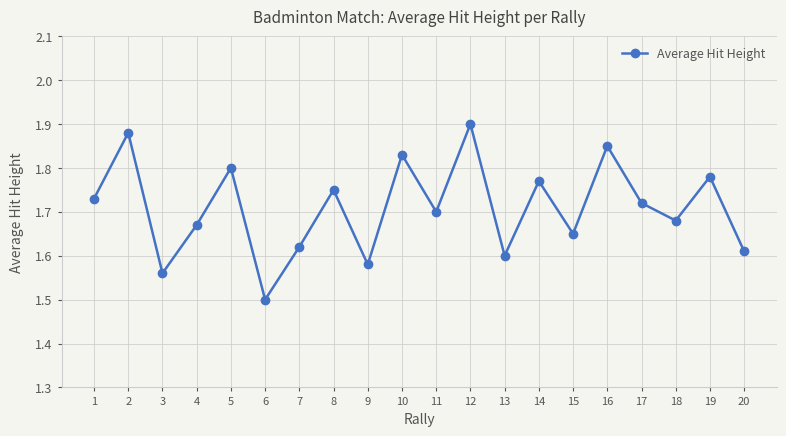

At which label is the value closest to 1?

6